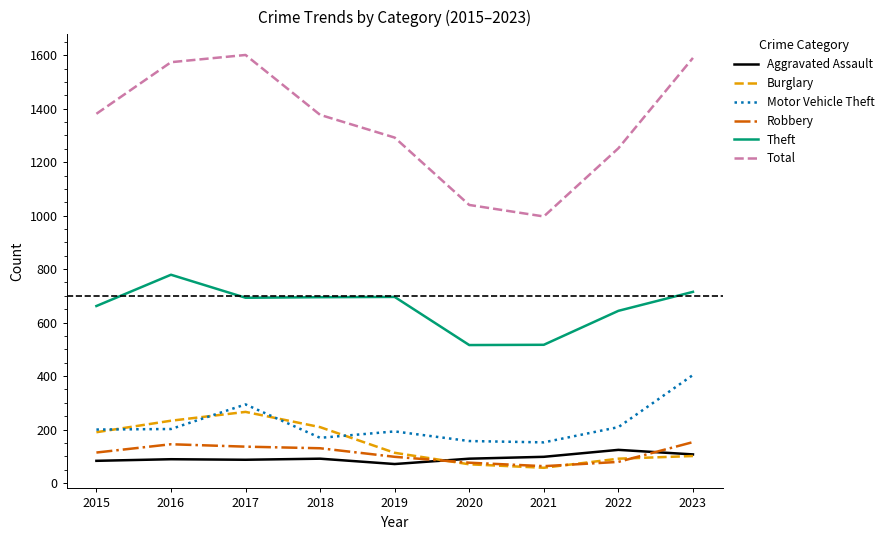

True or false: Total and Aggravated Assault cross at least once.

False